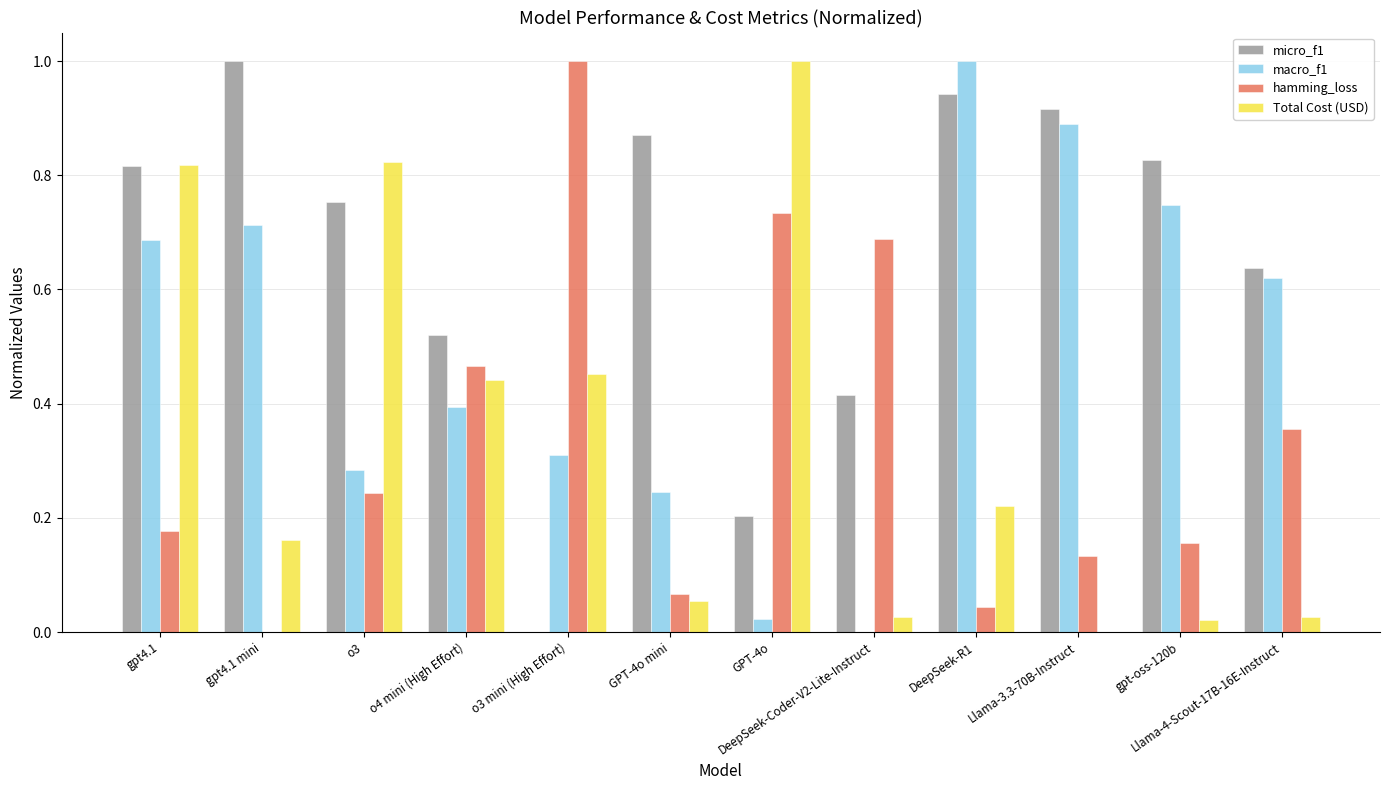

What is the maximum value for Total Cost (USD)?

1.0